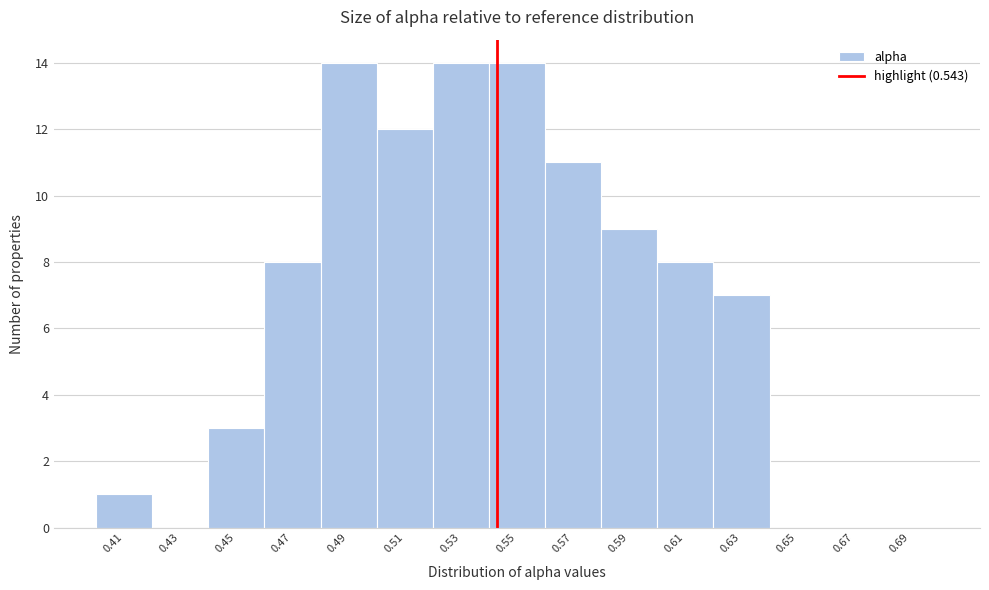

Reading left to right, list every bar in this chart as the range it spans on the x-axis followed by its height. The values are not printed on the chart, so give them approximately, as read against the axis.

0.40 to 0.42: 1
0.42 to 0.44: 0
0.44 to 0.46: 3
0.46 to 0.48: 8
0.48 to 0.50: 14
0.50 to 0.52: 12
0.52 to 0.54: 14
0.54 to 0.56: 14
0.56 to 0.58: 11
0.58 to 0.60: 9
0.60 to 0.62: 8
0.62 to 0.64: 7
0.64 to 0.66: 0
0.66 to 0.68: 0
0.68 to 0.70: 0